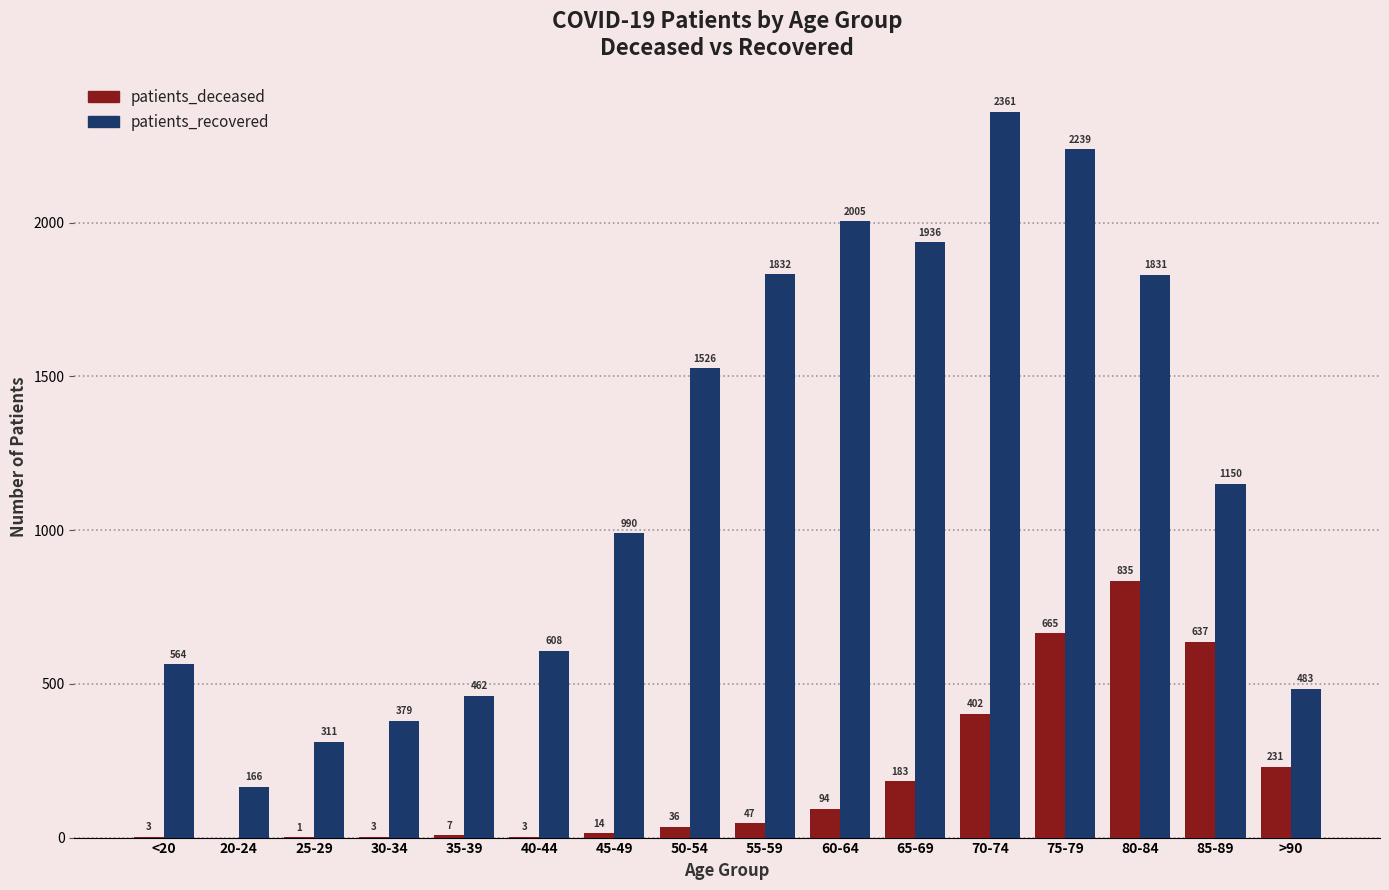

What is the maximum value for patients_recovered?

2361